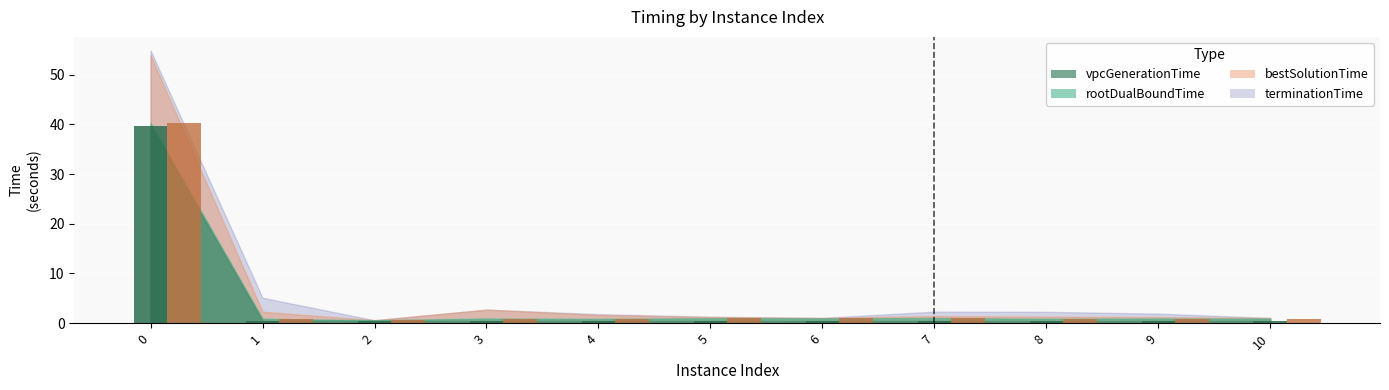

How many groups of bars are there?

11